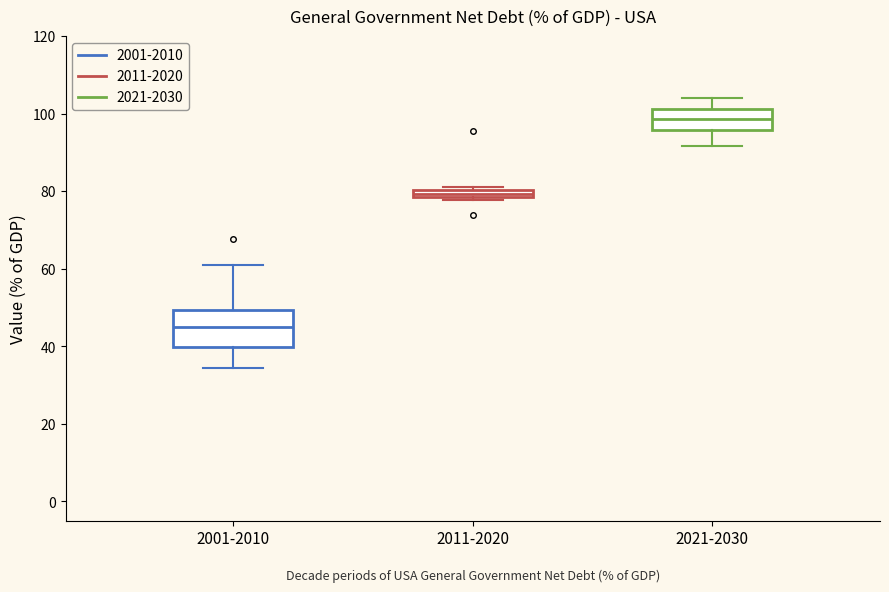

Where does the median line of the box for 2021-2030 sit on the y-axis? The values are not printed on the chart, so give them approximately, as read against the axis.

98